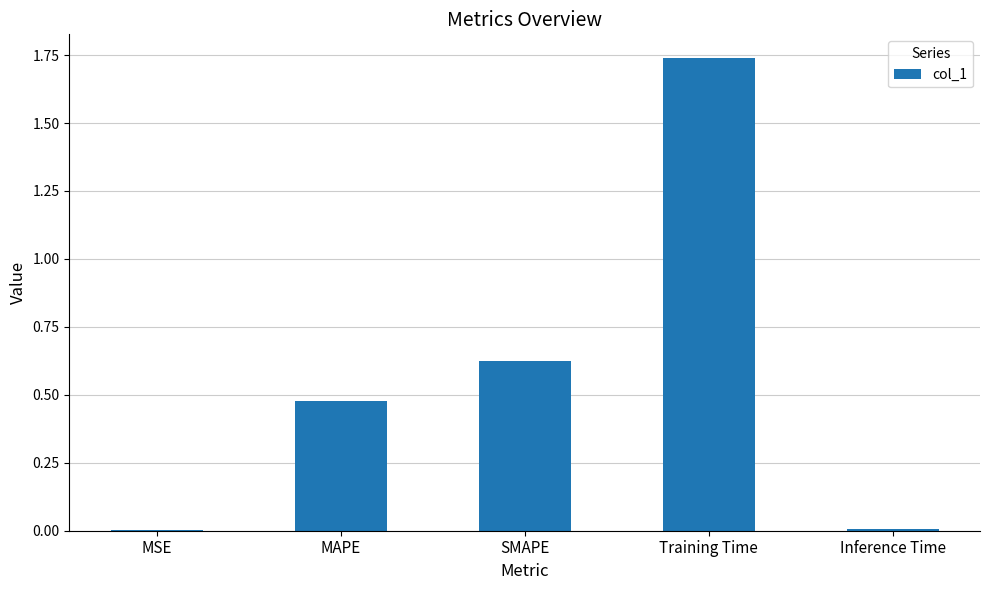

What is the change in value from SMAPE to Training Time?

+1.1